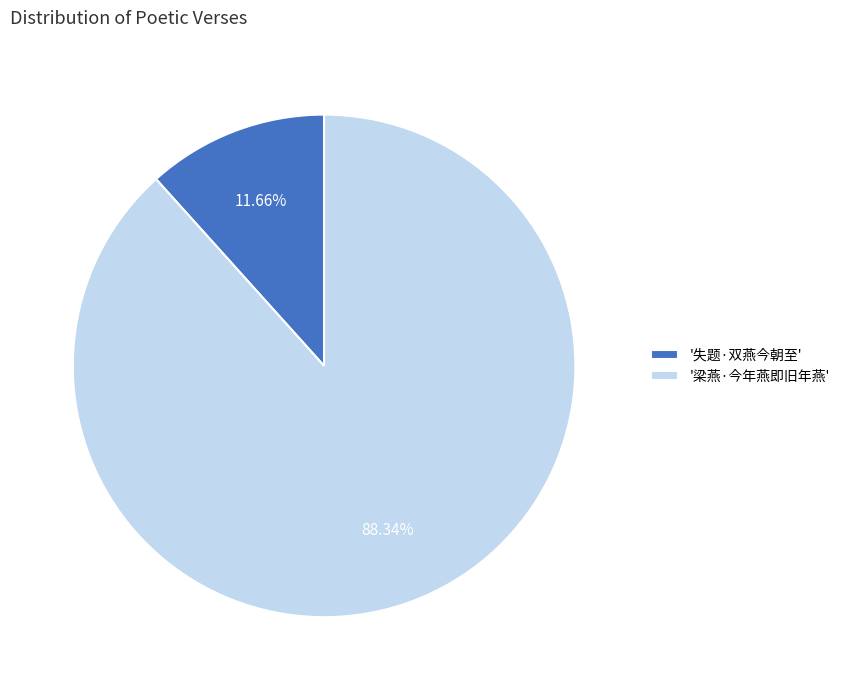

Which has a higher value, '失题·双燕今朝至' or '梁燕·今年燕即旧年燕'?

'梁燕·今年燕即旧年燕'